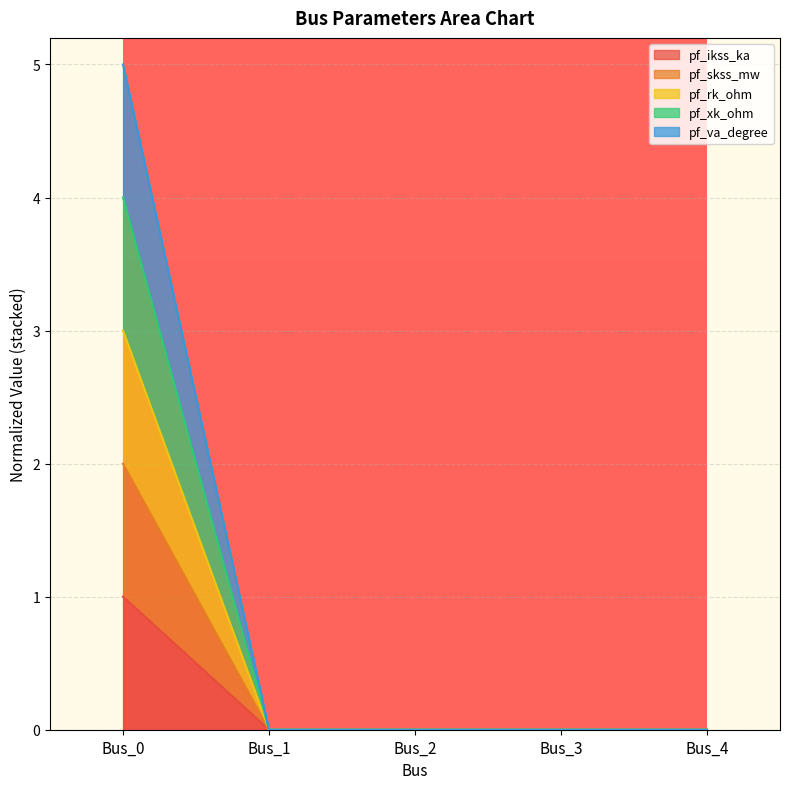

At how many categories does at least one series exceed 2?

1